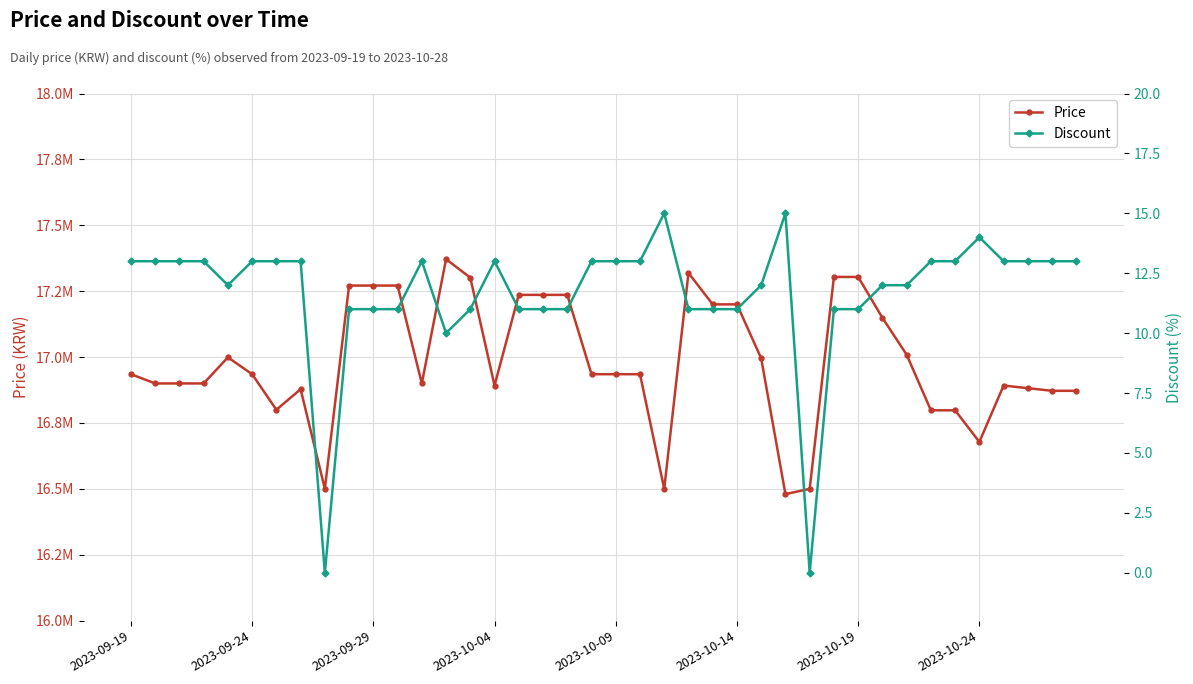

Which series has the widest spread of values?

Price